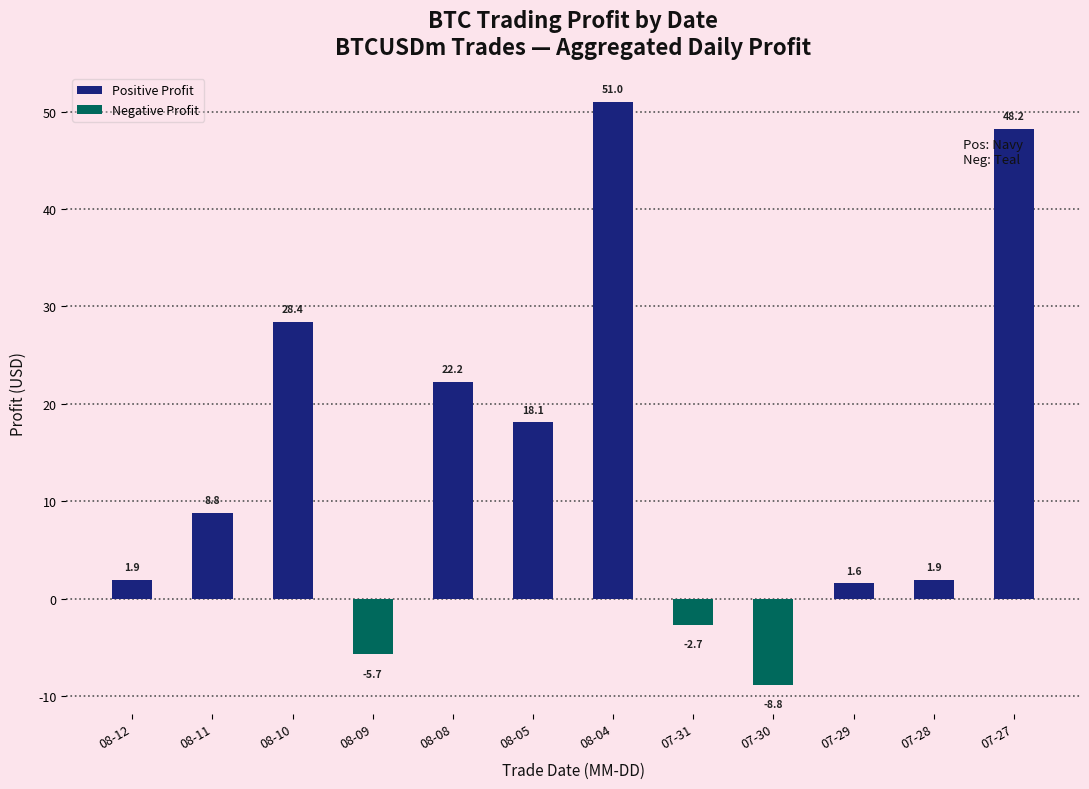

Is it true that Total Profit equals 1.3 at 28?

False